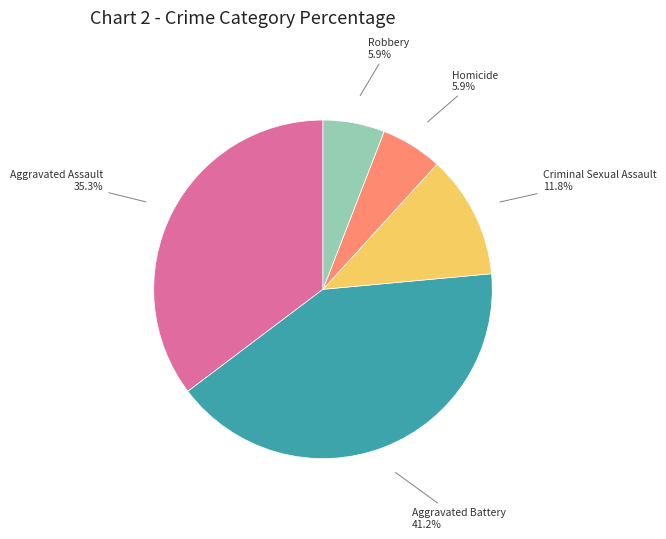

To the nearest percent, what is the combined percentage of Aggravated Battery and Homicide?

47%